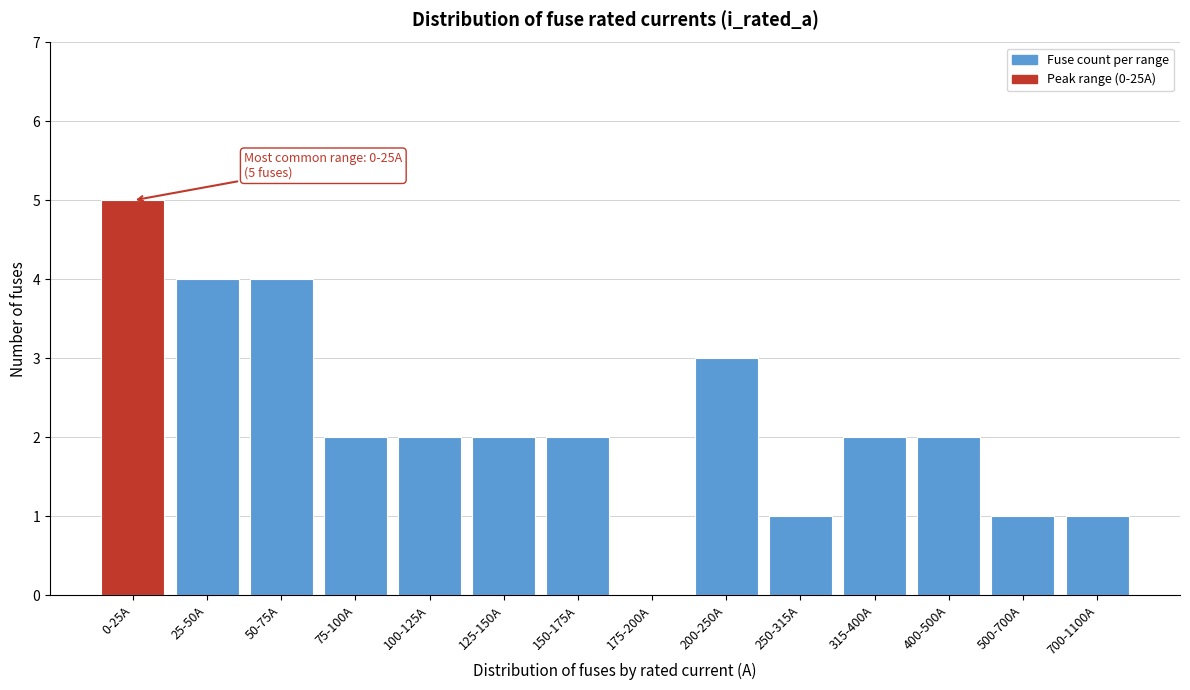

Reading right to left, transcribe all the data shown in this chart.

700-1100A=1	500-700A=1	400-500A=2	315-400A=2	250-315A=1	200-250A=3	175-200A=0	150-175A=2	125-150A=2	100-125A=2	75-100A=2	50-75A=4	25-50A=4	0-25A=5